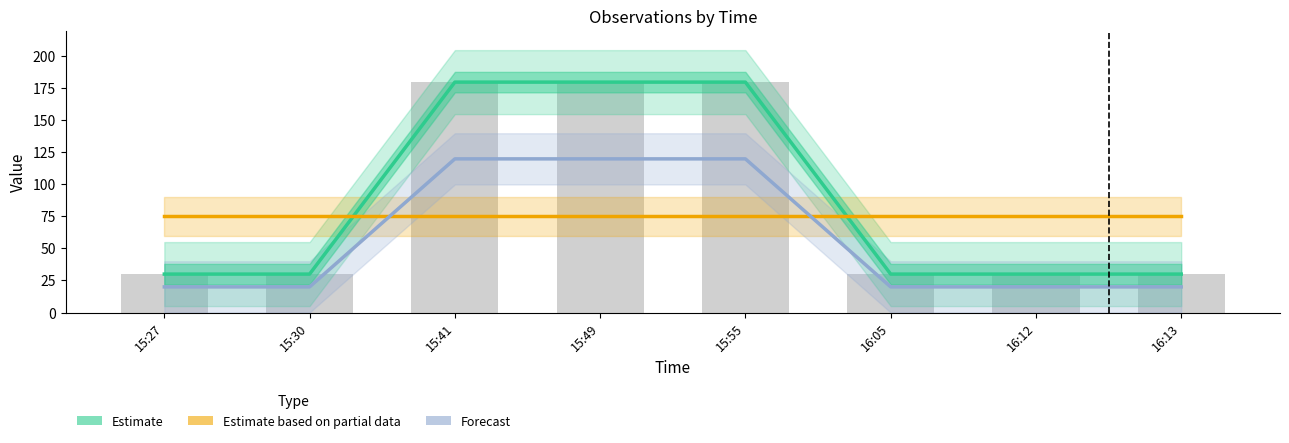

What is the minimum value shown in the chart?

20.0